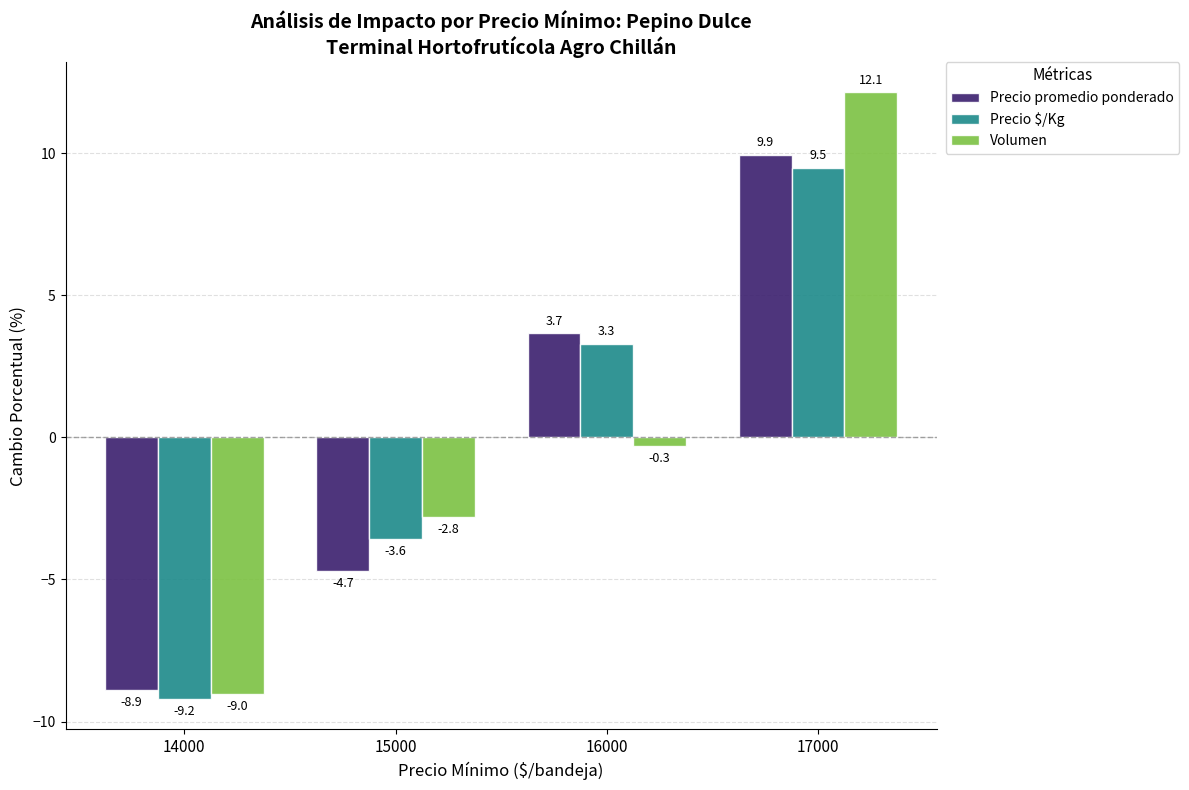

How many bars are there in total?

12